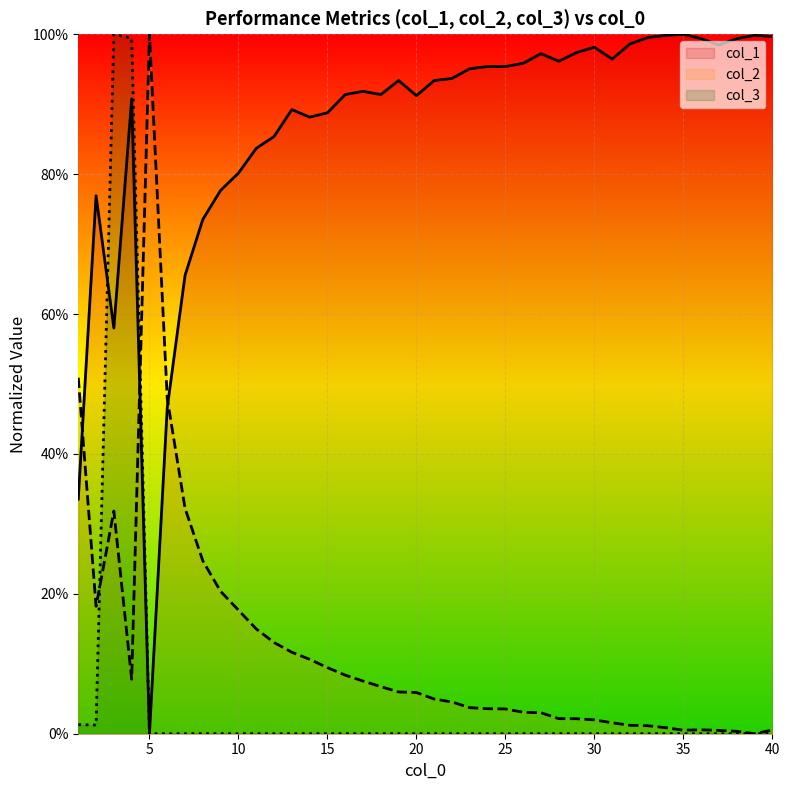

How many series are shown in this chart?

3